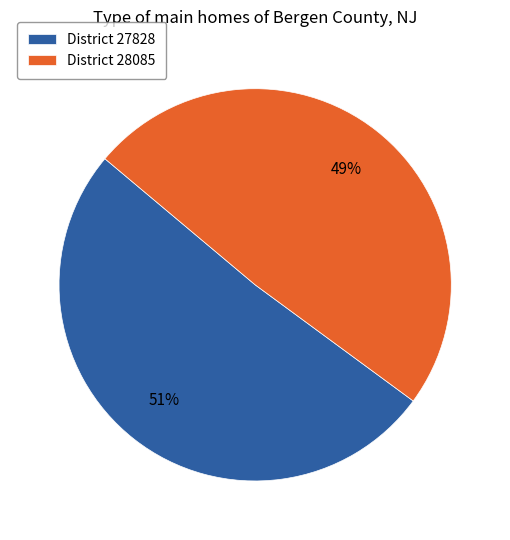

What is the ratio of the value at District 28085 to the value at District 27828?

1.0